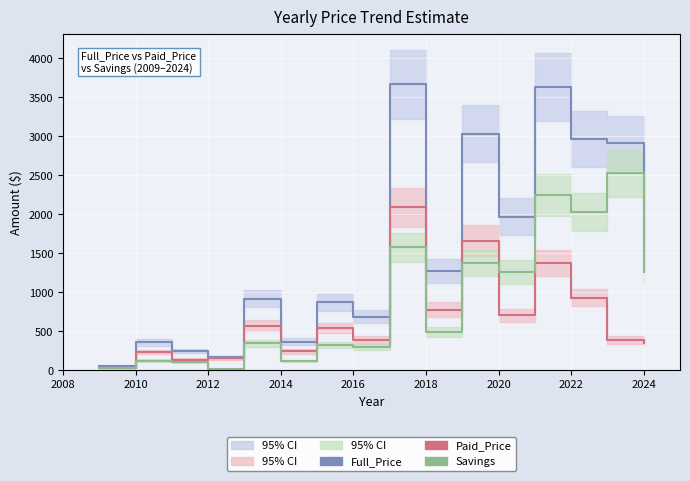

Is it true that Paid_Price equals 852.5 at 2020?

False